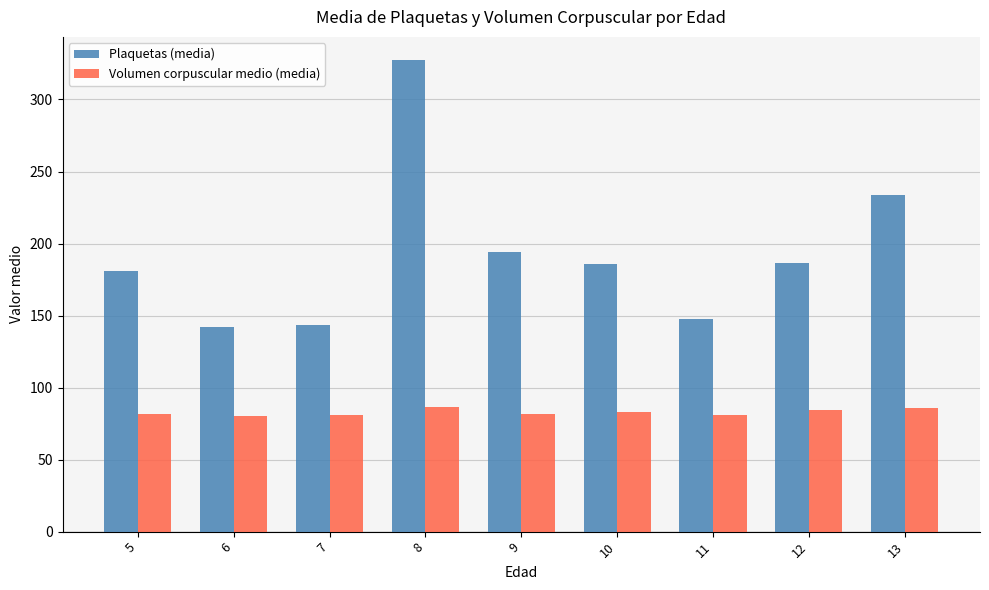

How many values in the Plaquetas (media) series exceed 185?

5